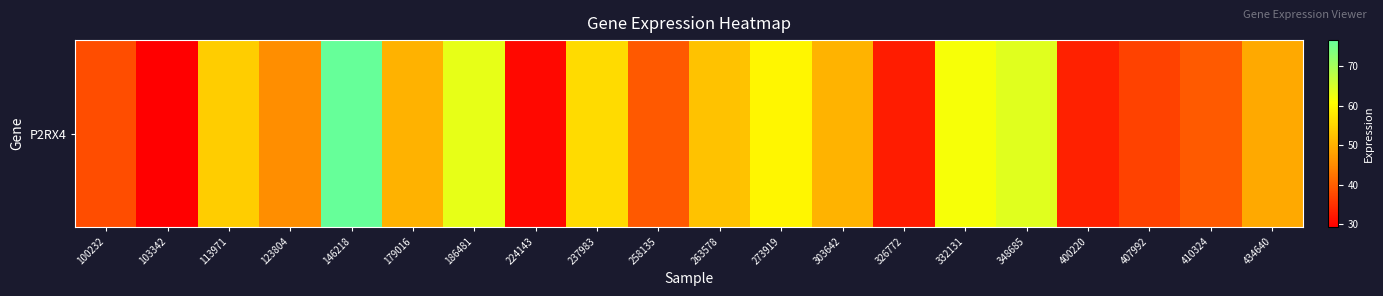

Read the value at 434640.

49.2